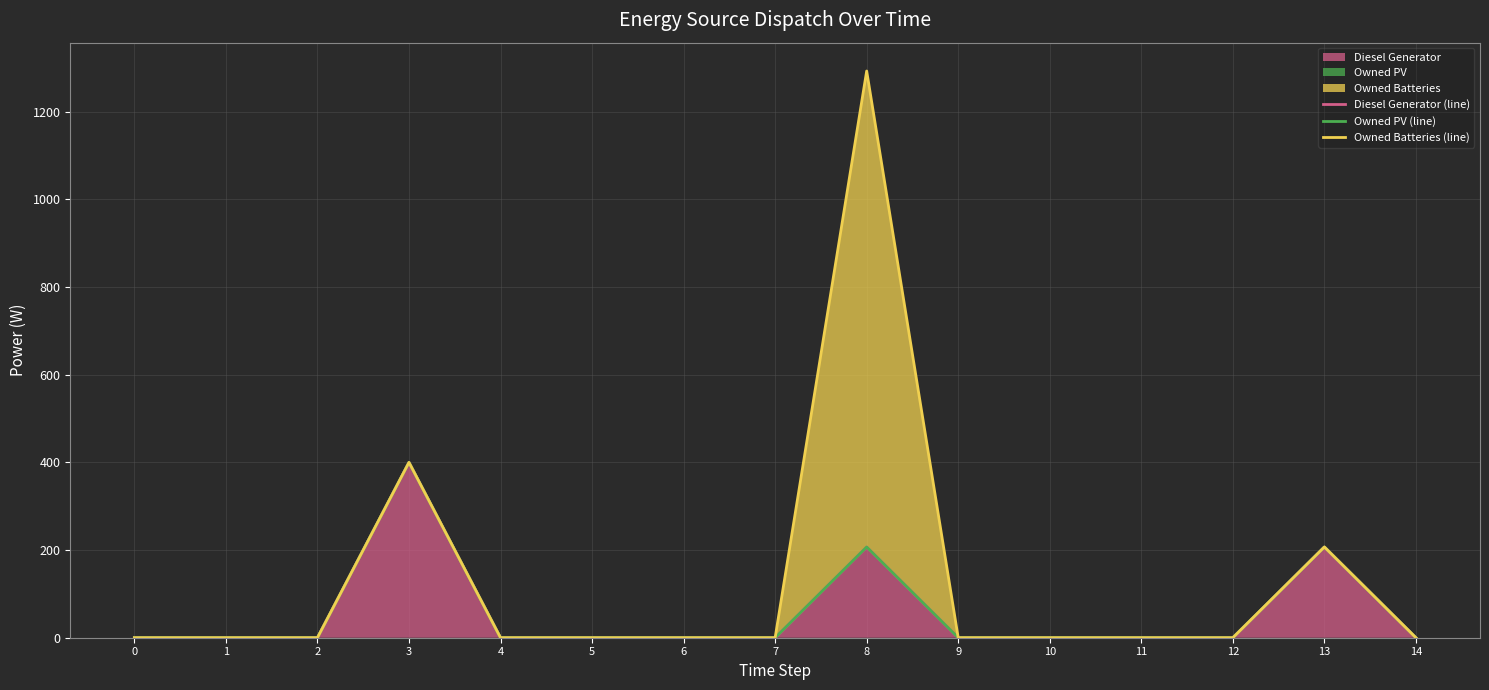

How many lines are shown in the chart?

3